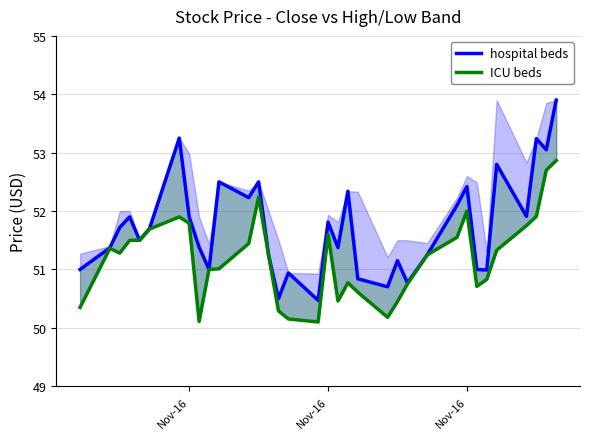

How many lines are shown in the chart?

2